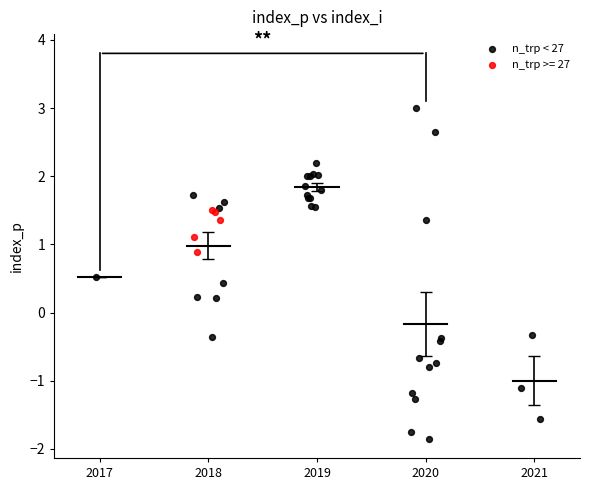

Which series has the largest Y range (max minus min)?

n_trp < 27